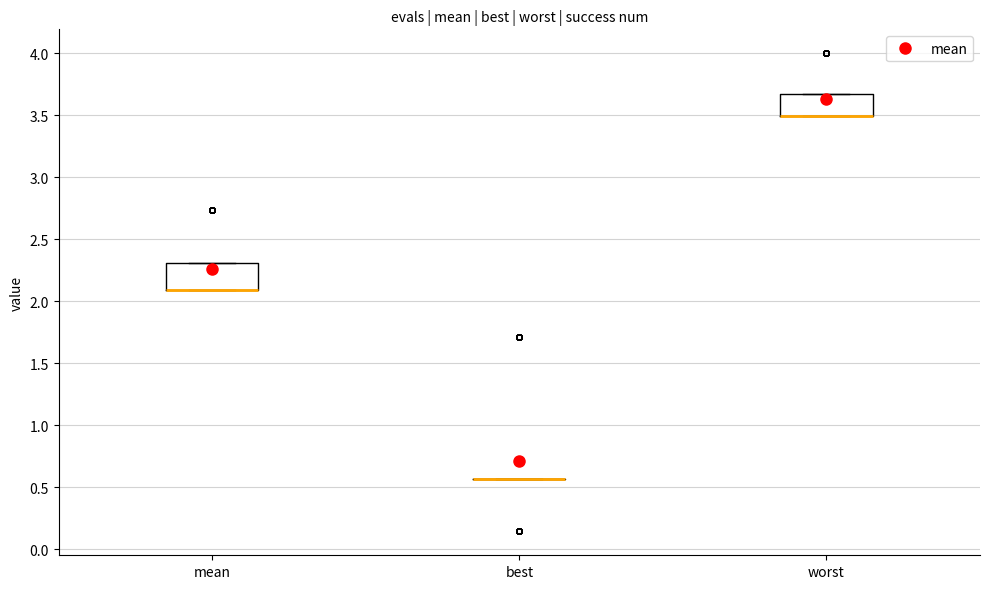

Where is the lower edge of the box for mean on the y-axis? The values are not printed on the chart, so give them approximately, as read against the axis.

2.10